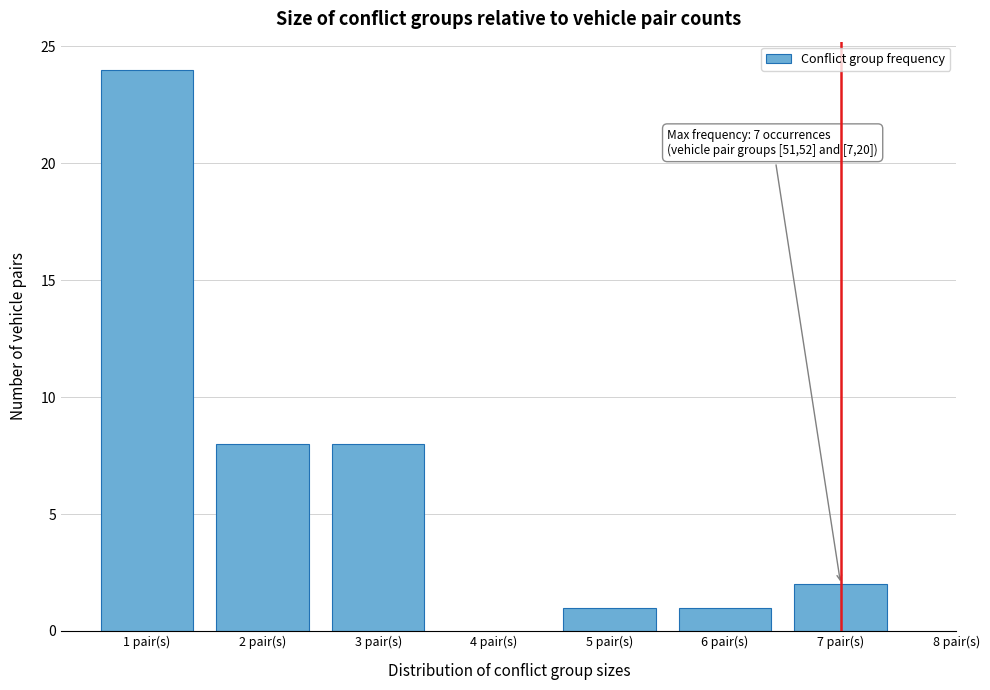

Reading left to right, list all the values displayed in this chart.

1 pair(s)=24	2 pair(s)=8	3 pair(s)=8	5 pair(s)=1	6 pair(s)=1	7 pair(s)=2